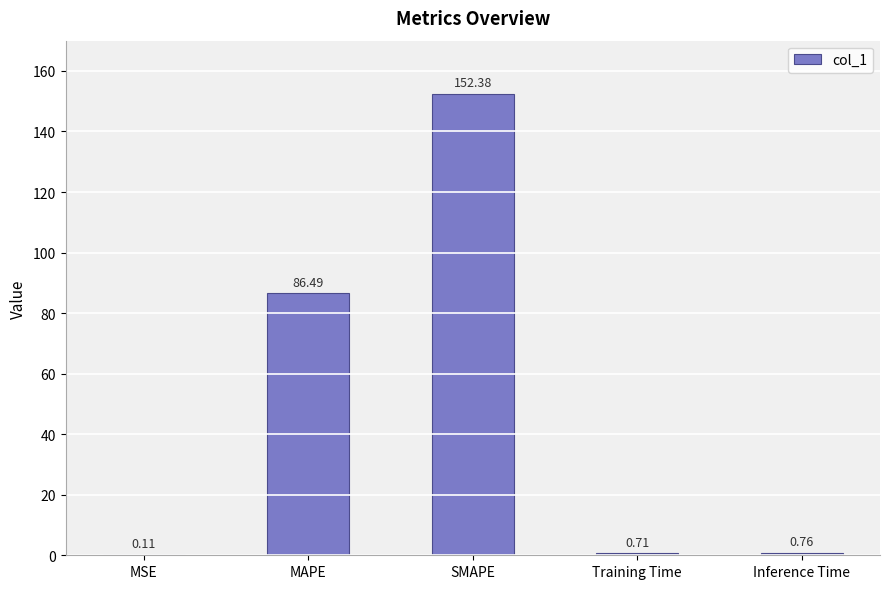

Where is the data nearest to the value 76?

MAPE